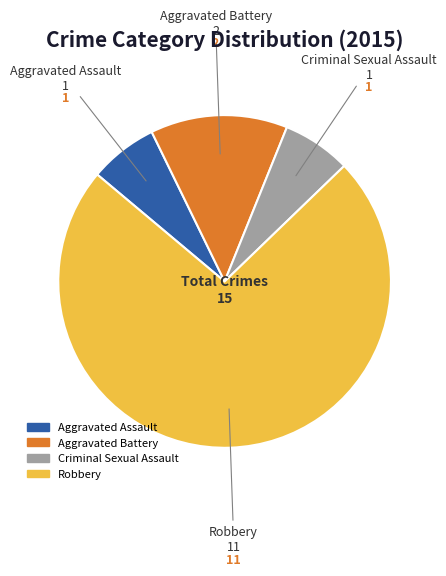

Is there a majority slice in this chart?

Yes